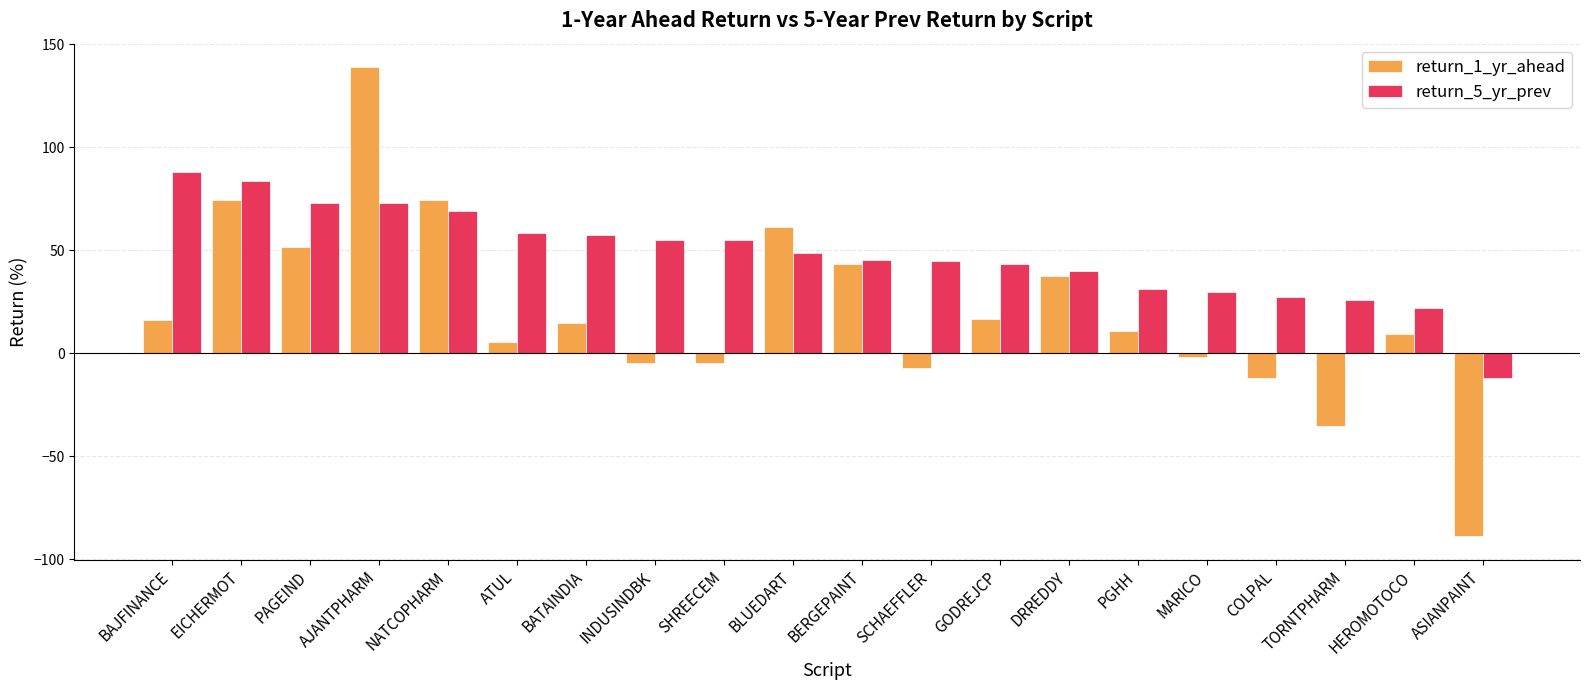

At which category does the chart reach its peak across all series?

AJANTPHARM